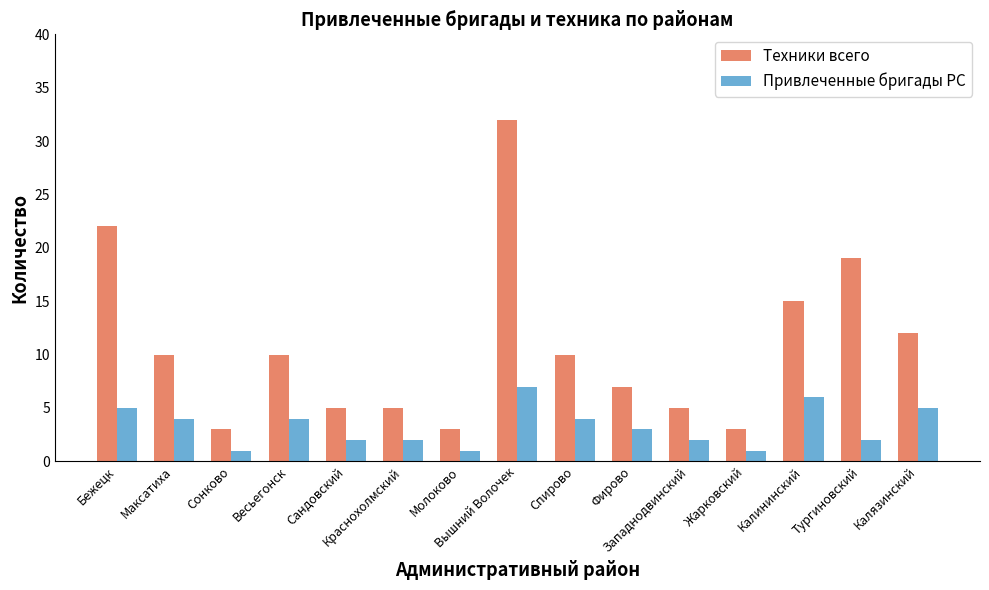

What is the sum of the Техники всего values at Фирово and Калязинский?

19